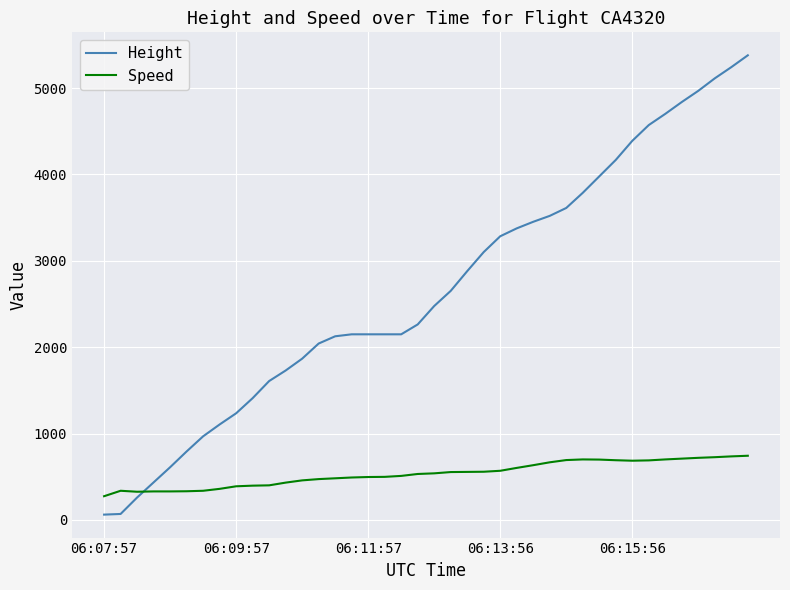

What is the maximum value shown in the chart?

5379.7